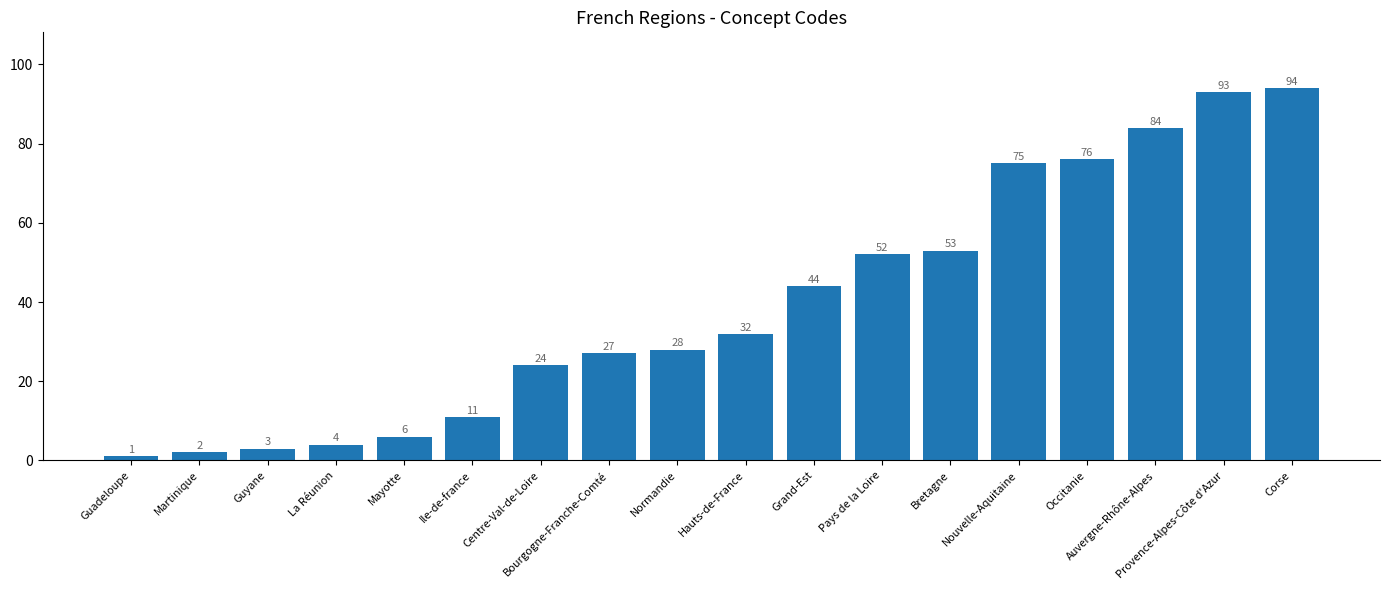

Reading right to left, list all the values displayed in this chart.

Corse=94	Provence-Alpes-Côte d'Azur=93	Auvergne-Rhône-Alpes=84	Occitanie=76	Nouvelle-Aquitaine=75	Bretagne=53	Pays de la Loire=52	Grand-Est=44	Hauts-de-France=32	Normandie=28	Bourgogne-Franche-Comté=27	Centre-Val-de-Loire=24	Ile-de-france=11	Mayotte=6	La Réunion=4	Guyane=3	Martinique=2	Guadeloupe=1